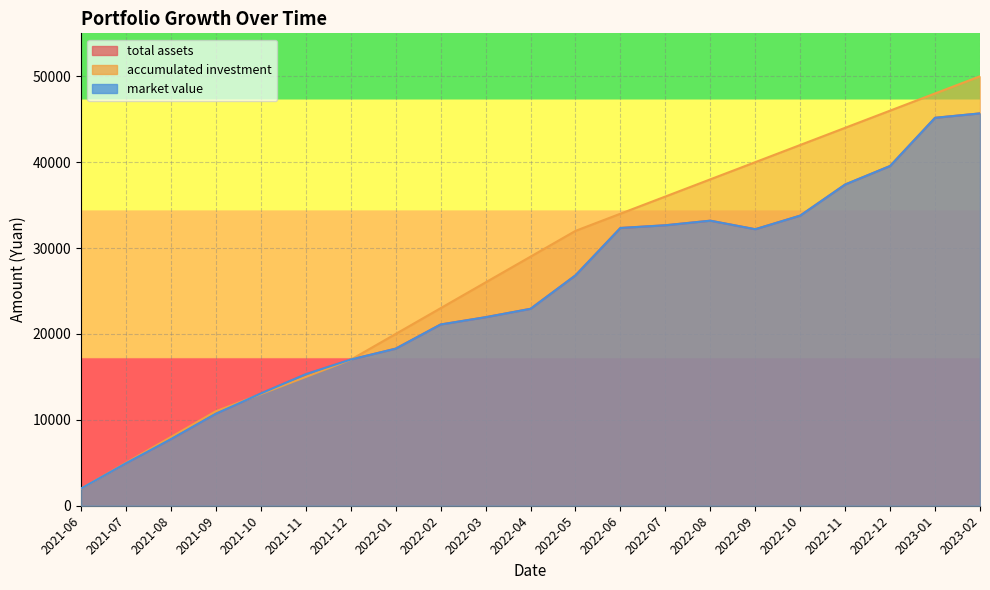

How many interior local peaks does the total assets series have?

1